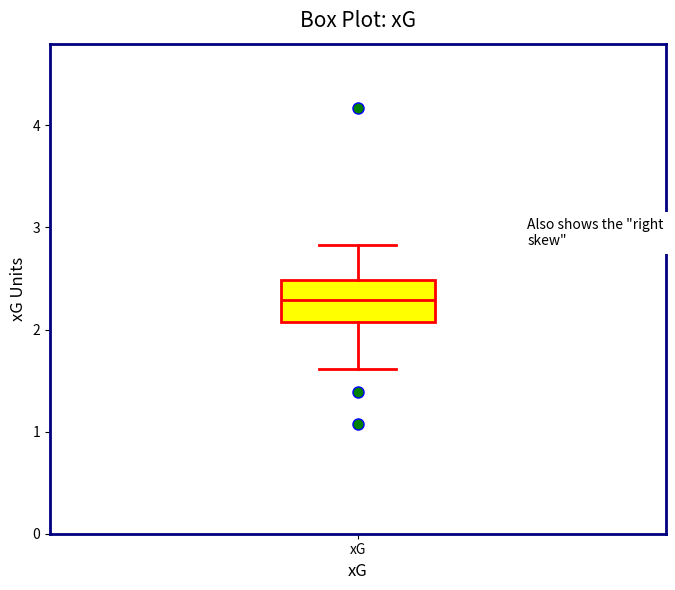

Read this box plot against the y-axis: the position of the median line, the range covered by the box, and the ends of both whiskers. The values are not printed on the chart, so give them approximately, as read against the axis.

median 2.3, box 2.1 to 2.5, whiskers 1.6 to 2.8